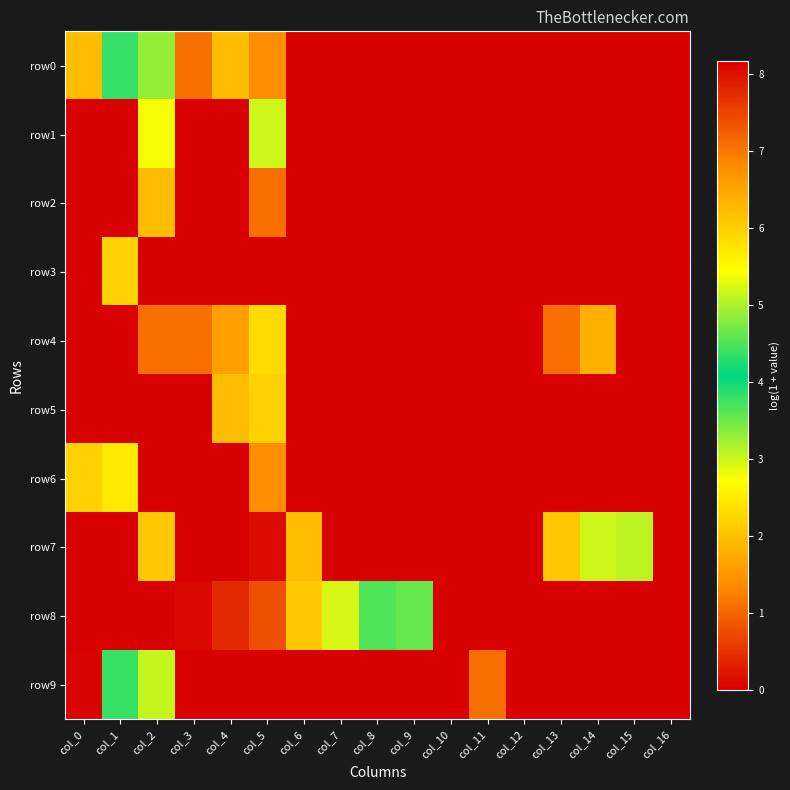

Which series has the widest spread of values?

row7